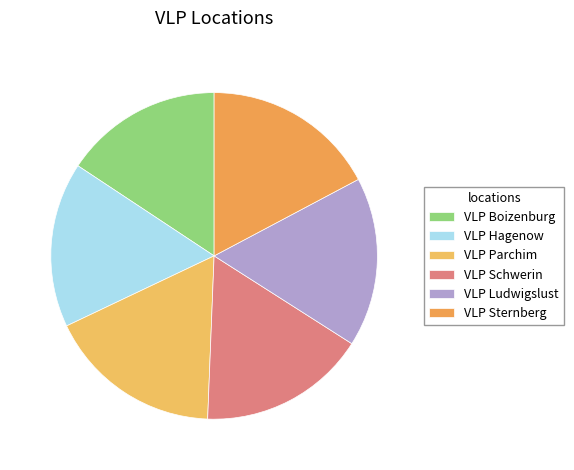

Count the number of slices in the pie.

6